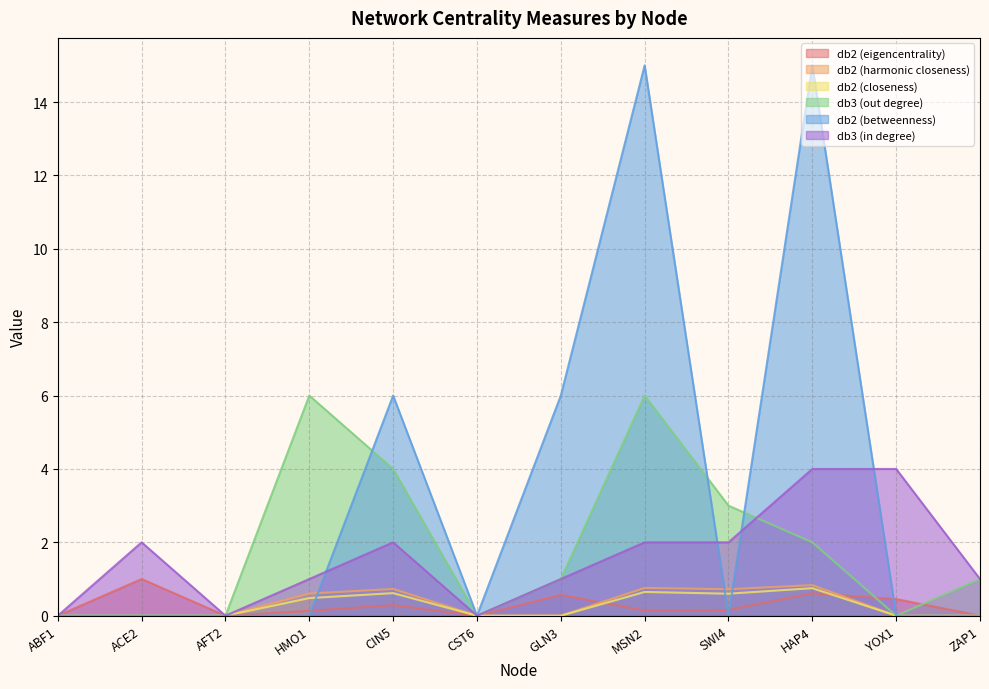

In db3 (in degree), how many points are higher than both neighbors (excluding endpoints)?

2